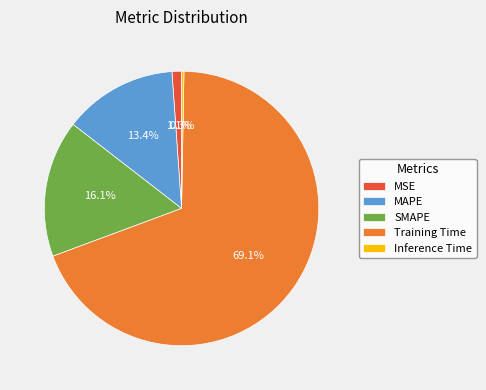

The Training Time slice represents 69% of the pie. True or false?

True